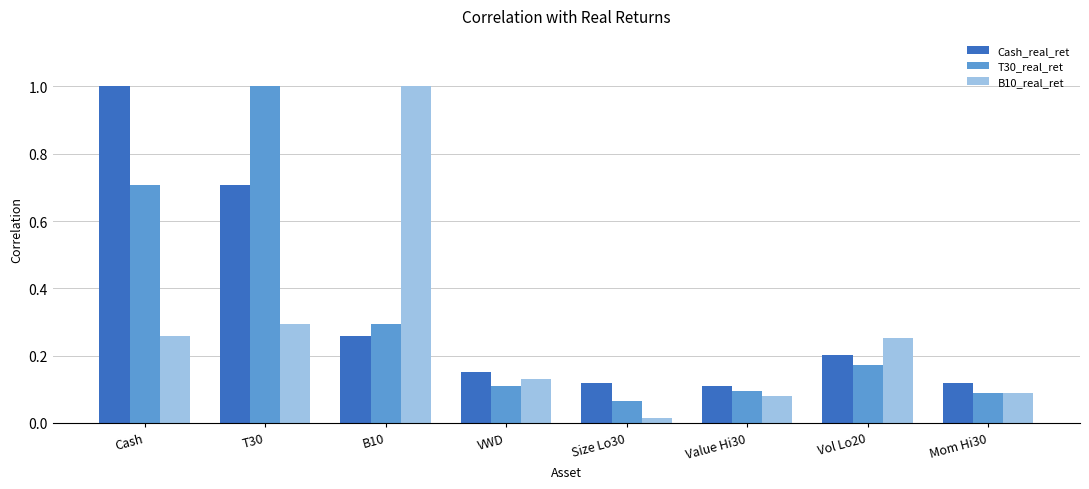

At which category is the sum across all series the highest?

T30